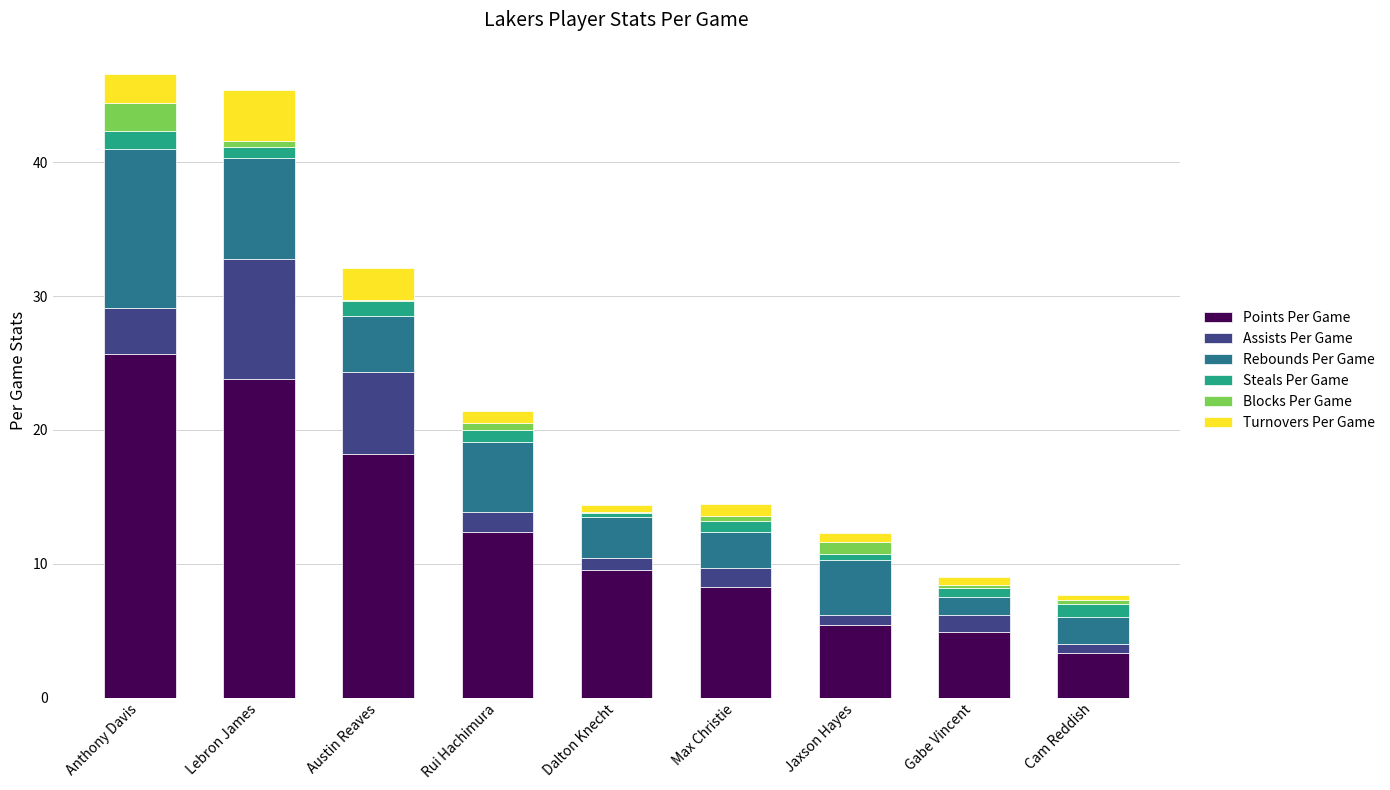

True or false: Points Per Game has a value of 8.3 at Max Christie.

True